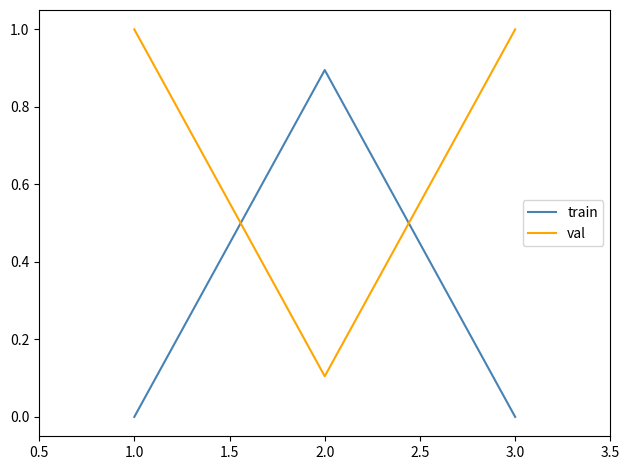

What is the total value across all series at 1.0?

1.0